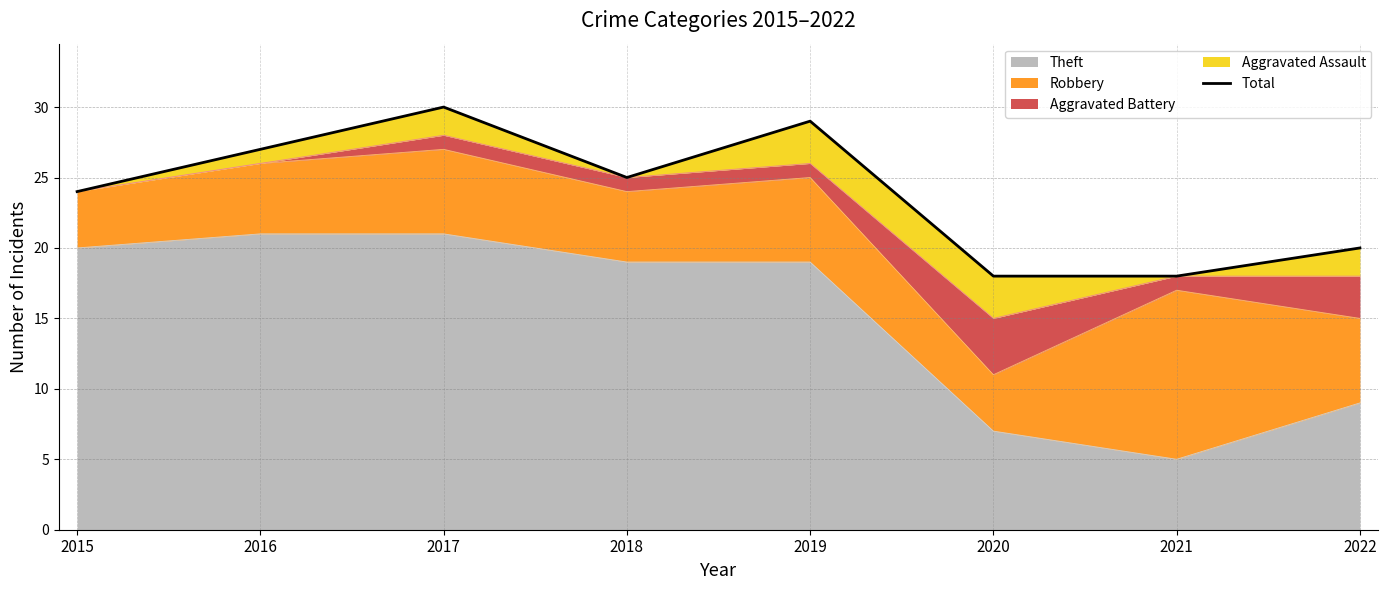

What is the difference between the second highest and minimum values?

11